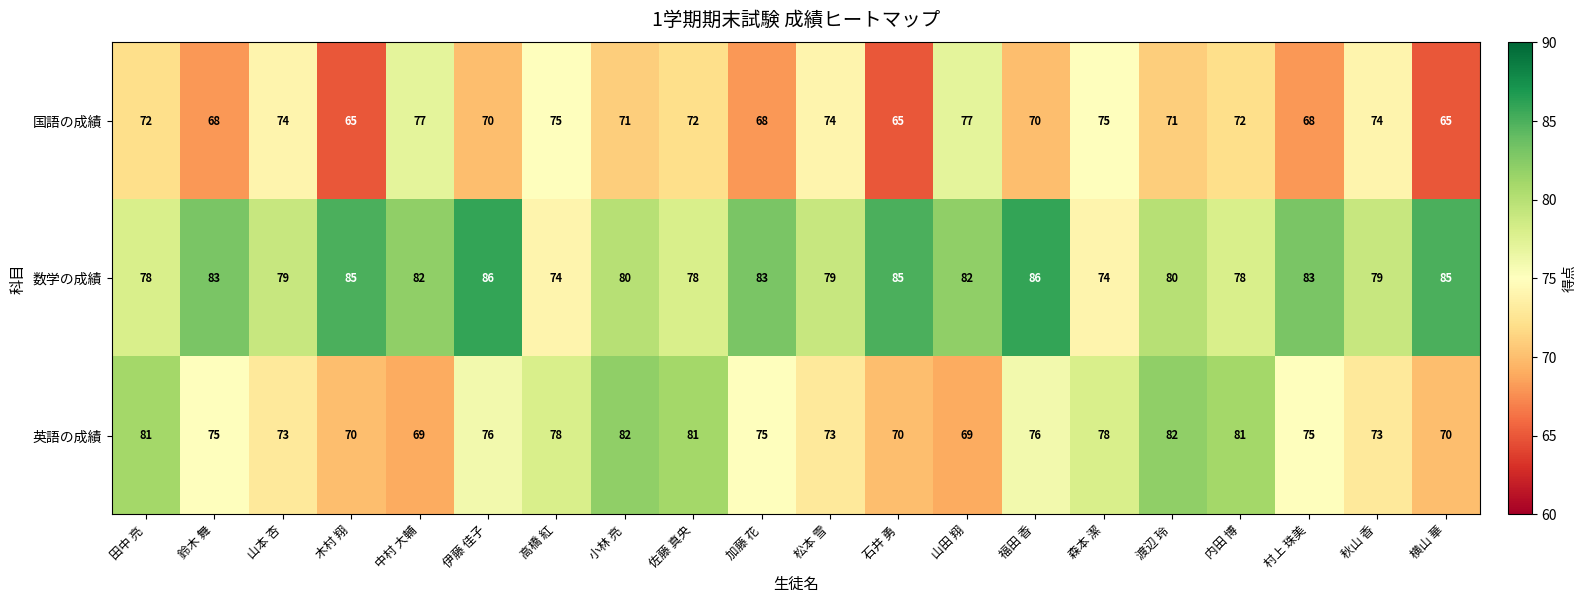

Count the number of data series in this chart.

3